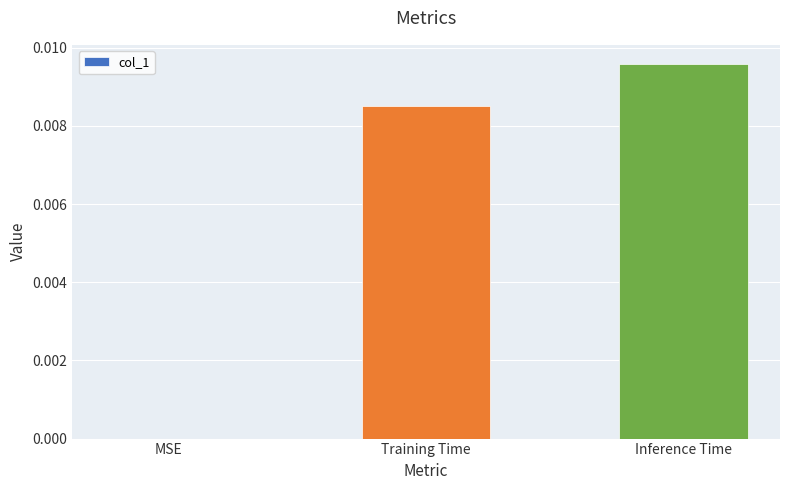

The chart shows a value of 0.0 at MSE. True or false?

True